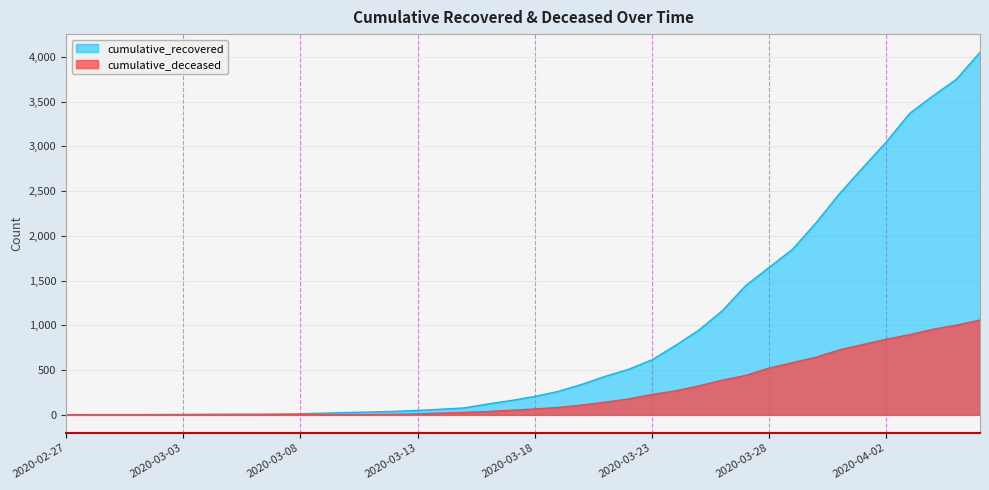

At which label does cumulative_deceased first exceed 66?

2020-03-19